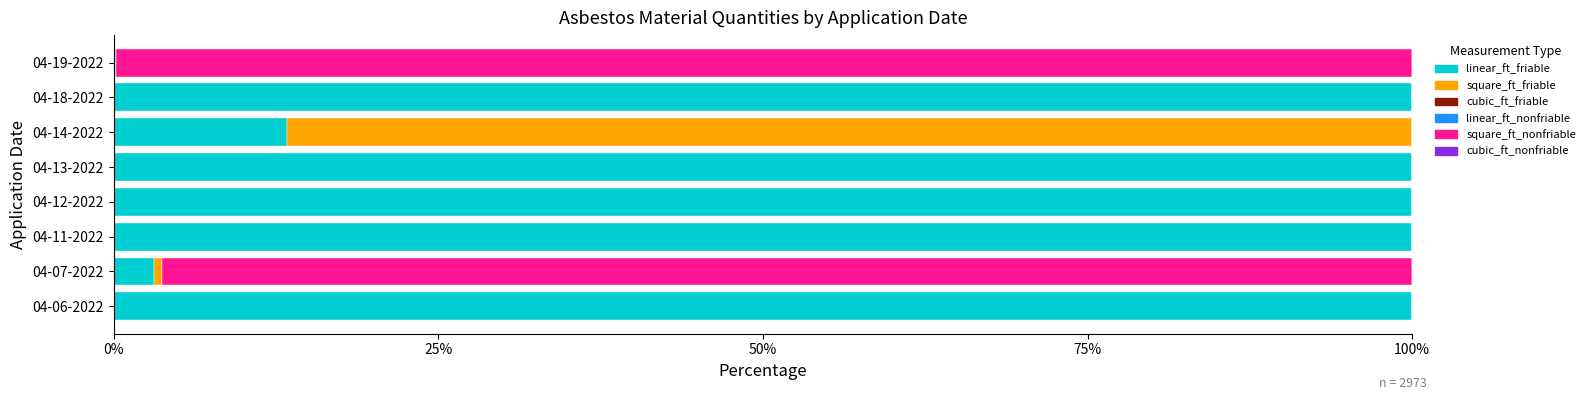

What is the total value across all series at 04-18-2022?

100.0